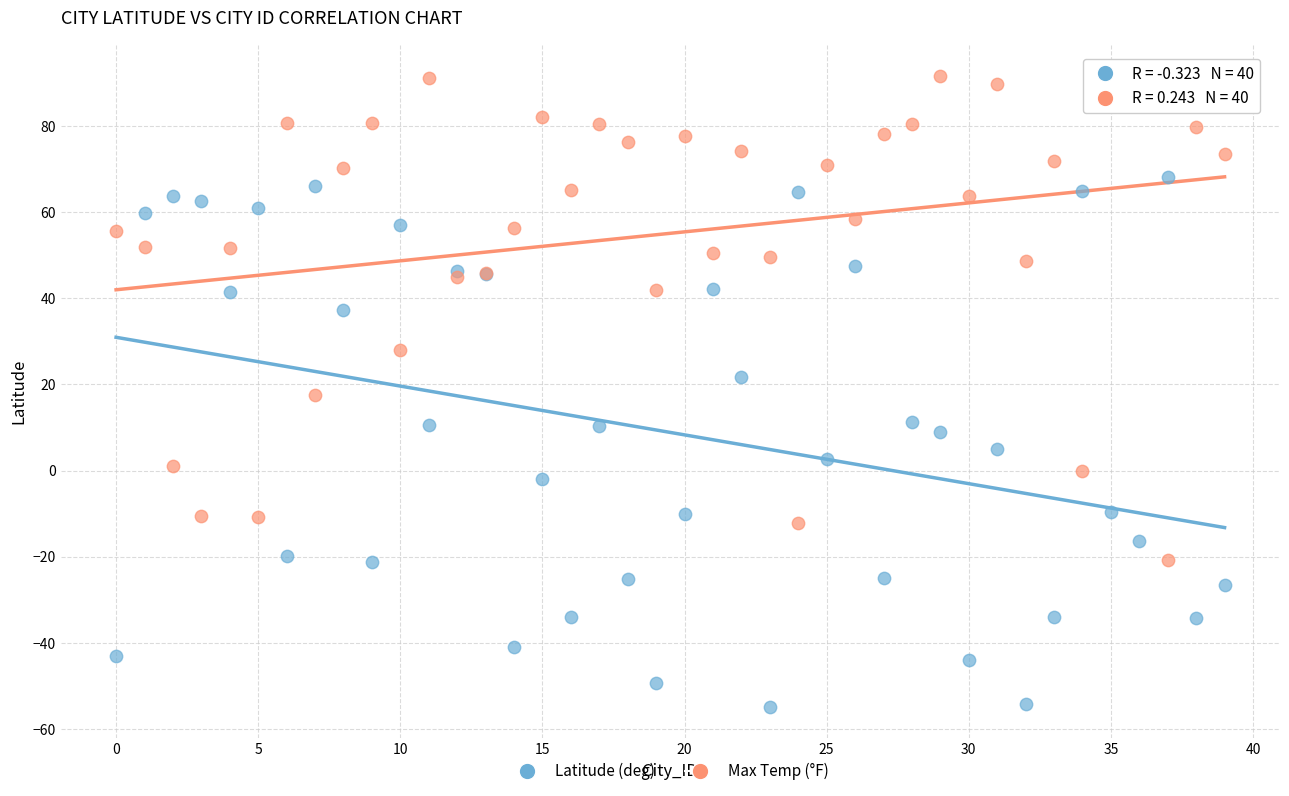

Which series contains the highest Y value?

Max Temp (°F)